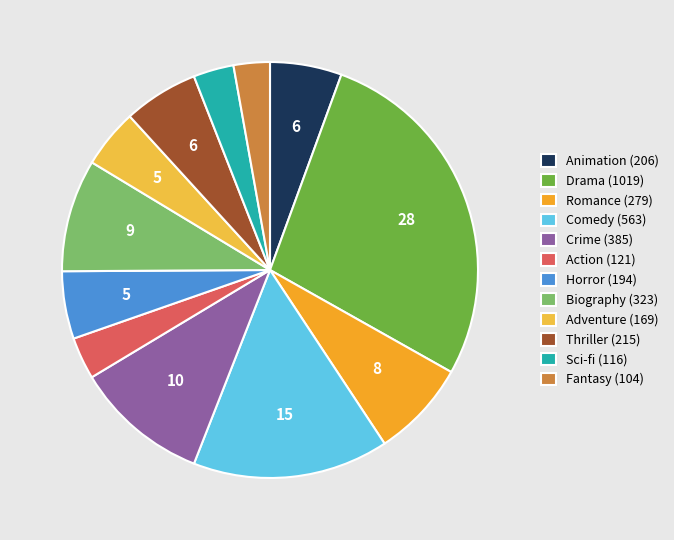

Is the sum of Horror and Biography greater than half?

No